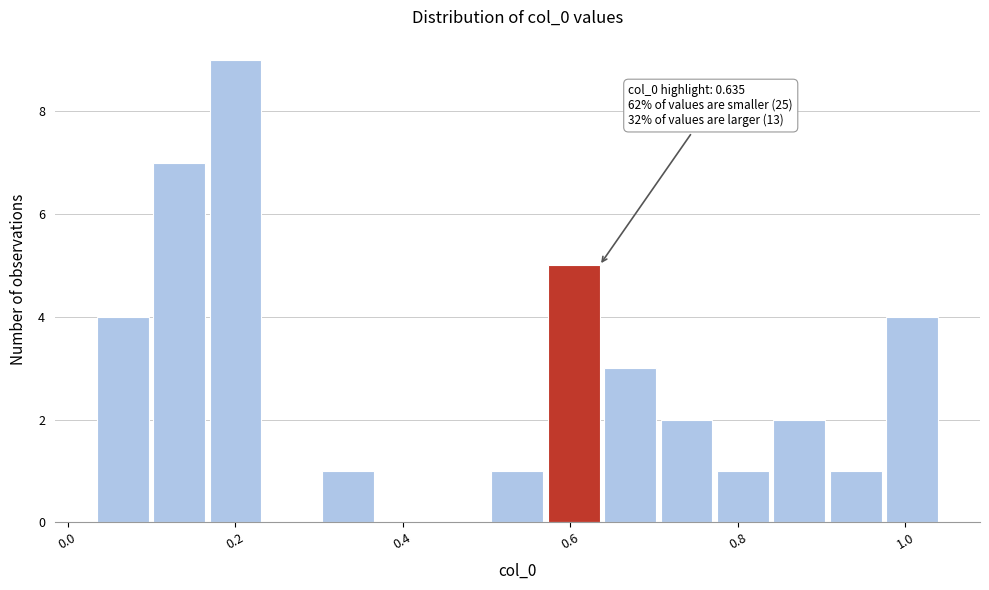

Read against the x-axis, roughly where is the centre of the tallest bar?

0.20